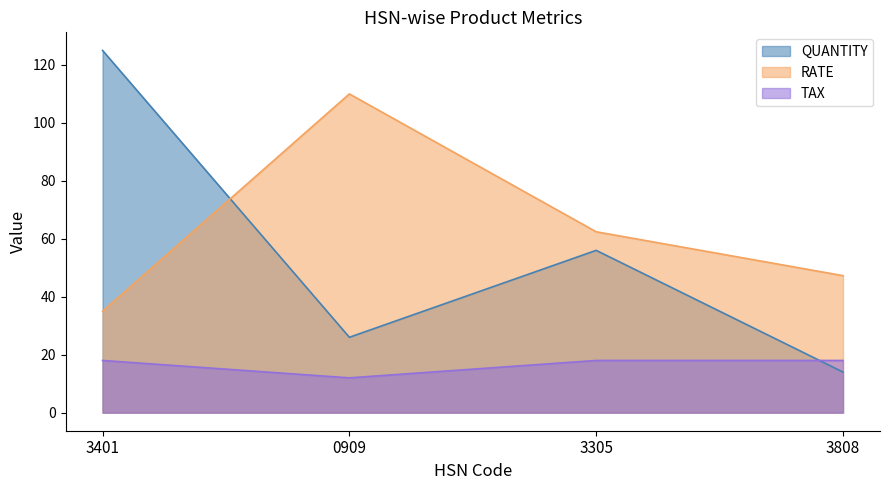

What are all the series names shown in the legend?

QUANTITY, RATE, TAX